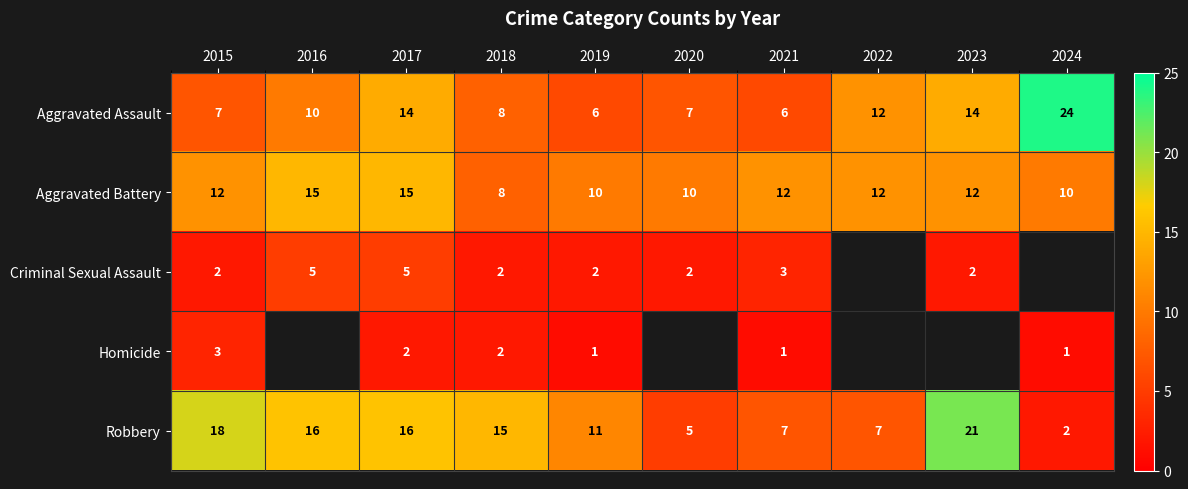

At 2017, list the series in order from smallest to largest.

Homicide, Criminal Sexual Assault, Aggravated Assault, Aggravated Battery, Robbery